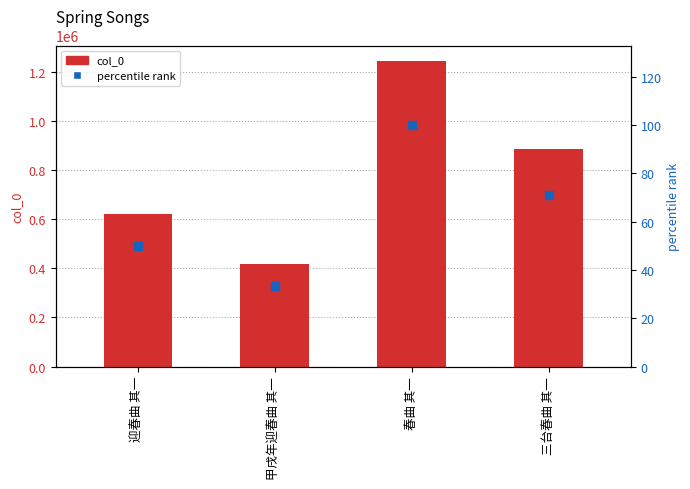

Which series contains the lowest Y value?

percentile rank